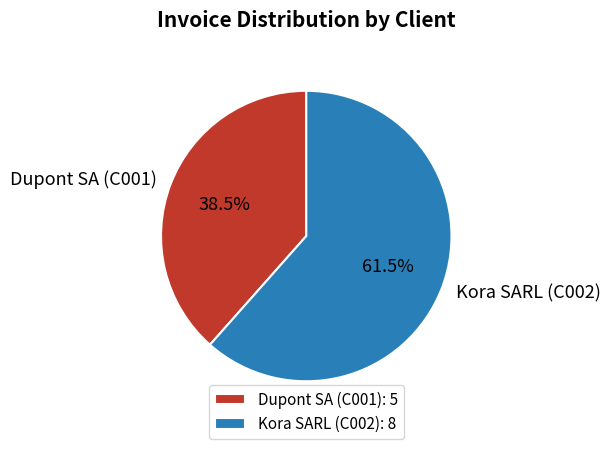

What percentage do Dupont SA (C001) and Kora SARL (C002) together represent?

100.0%